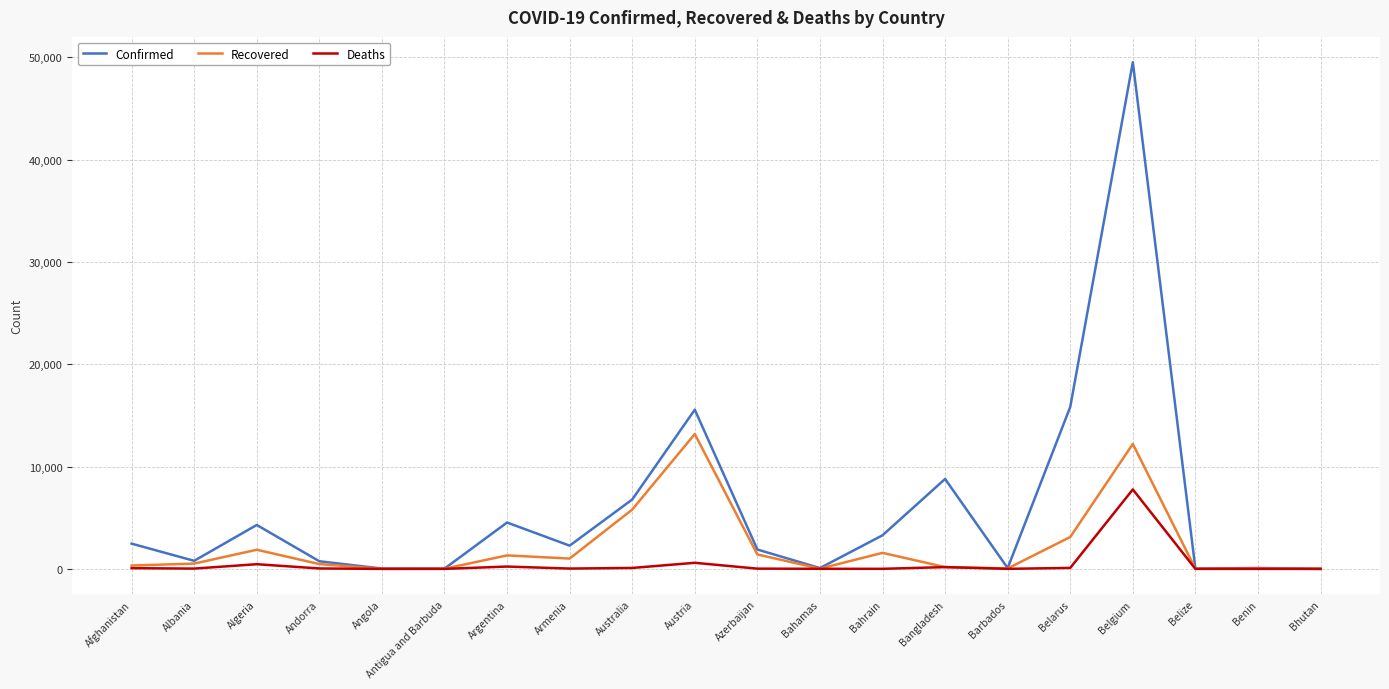

Which series has the largest total across all categories?

Confirmed